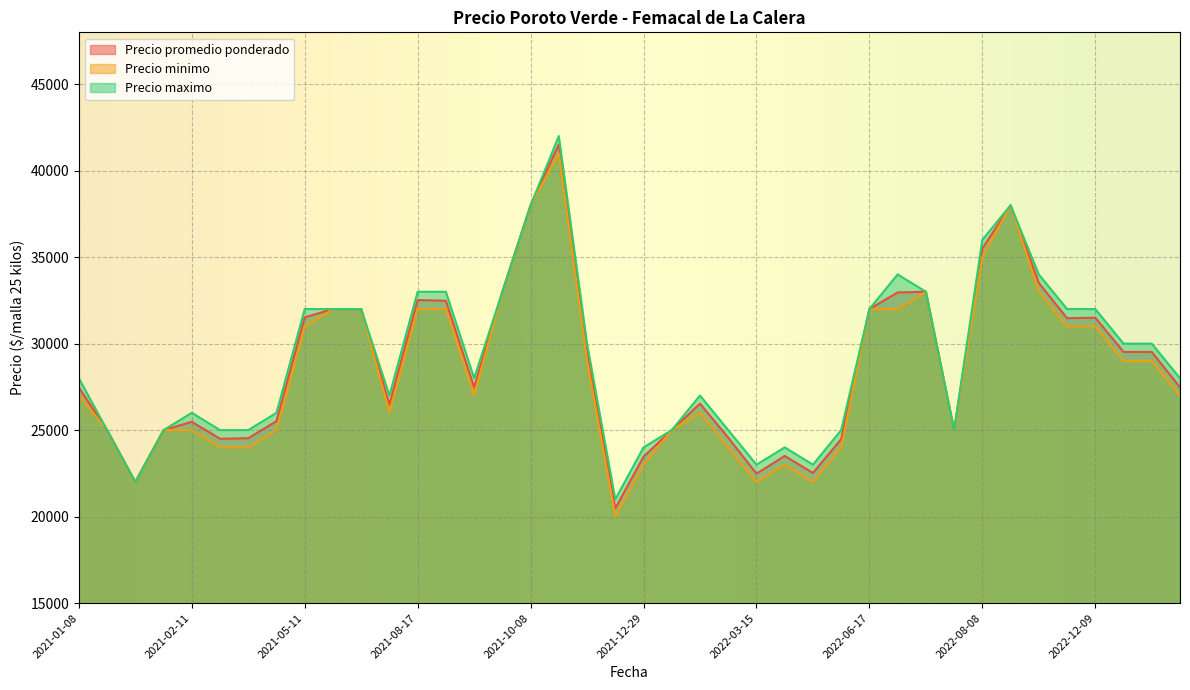

Is the value of Precio maximo at 2021-02-11 greater than the value of Precio minimo at 2021-10-08?

No